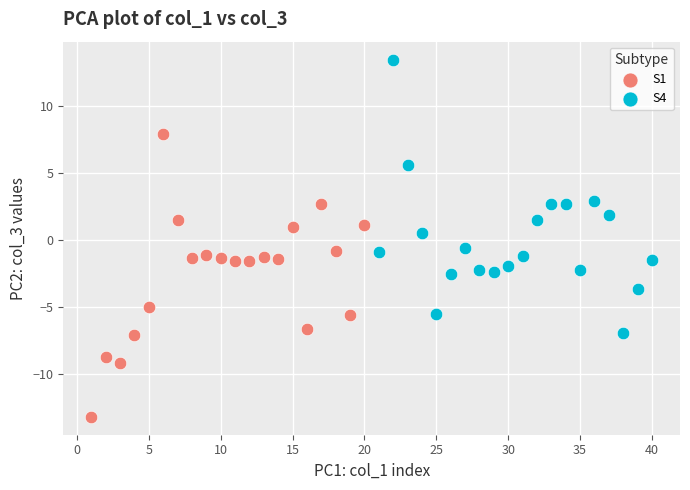

Which series has the widest spread of Y values?

S1